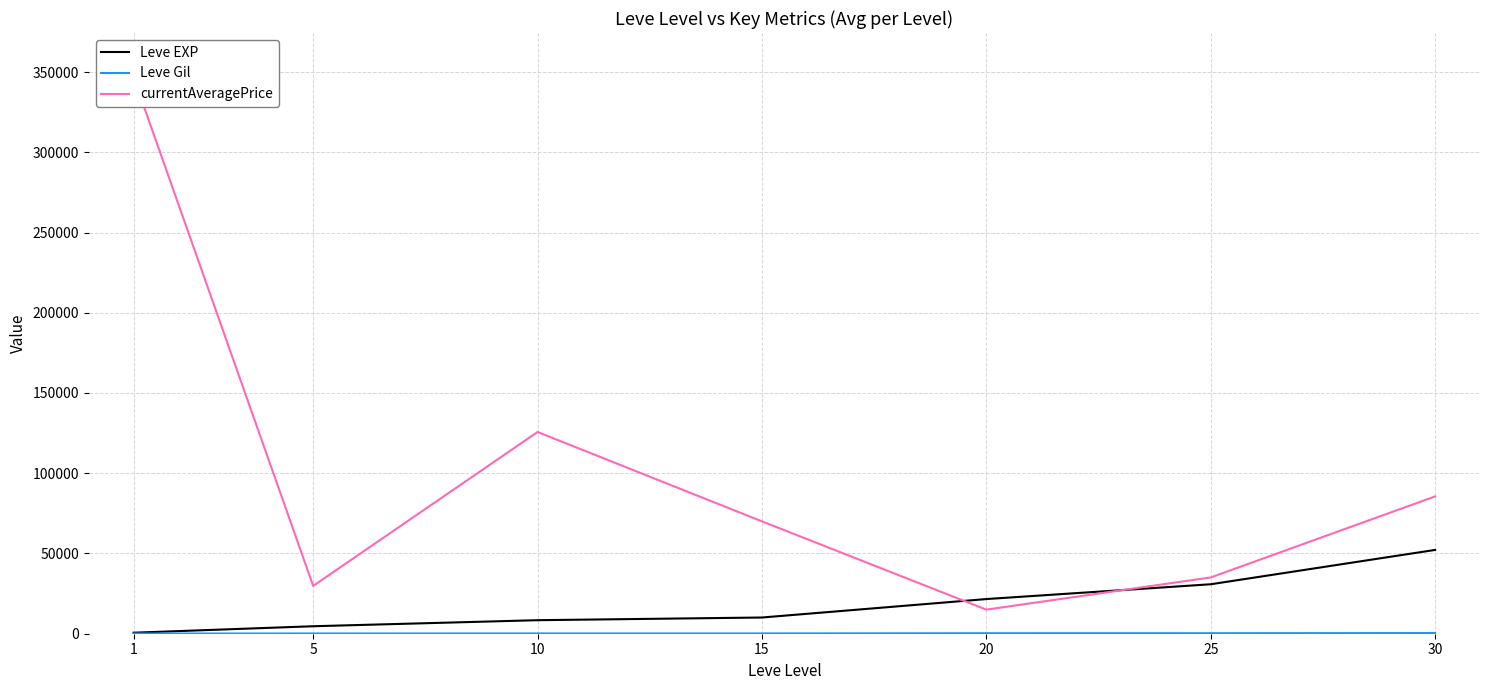

True or false: Leve Gil and currentAveragePrice intersect in this chart.

False